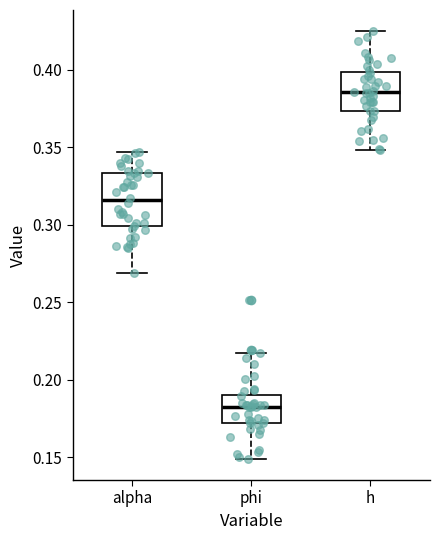

Comparing the boxes themselves (not the whiskers), which one is the tallest?

alpha